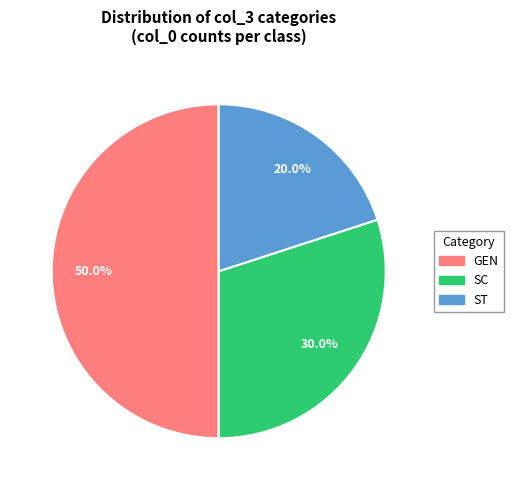

What is the smallest slice in the pie chart?

ST